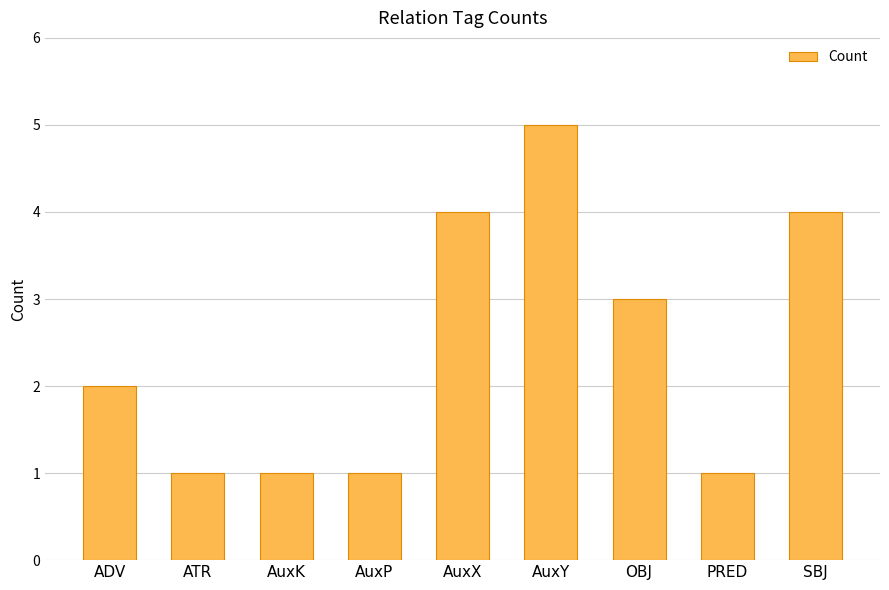

What is the difference between the maximum and second lowest values?

4